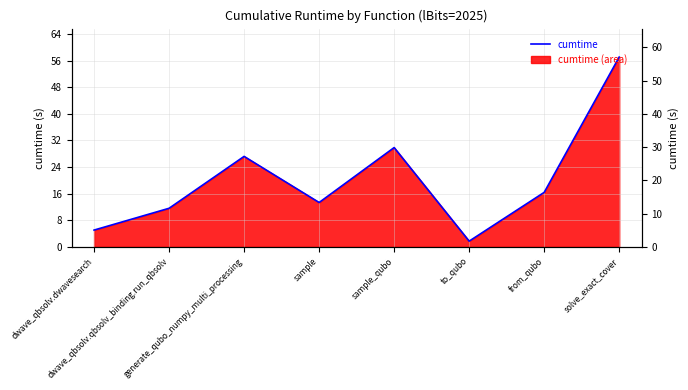

At which label does the data first exceed 16?

generate_qubo_numpy_multi_processing